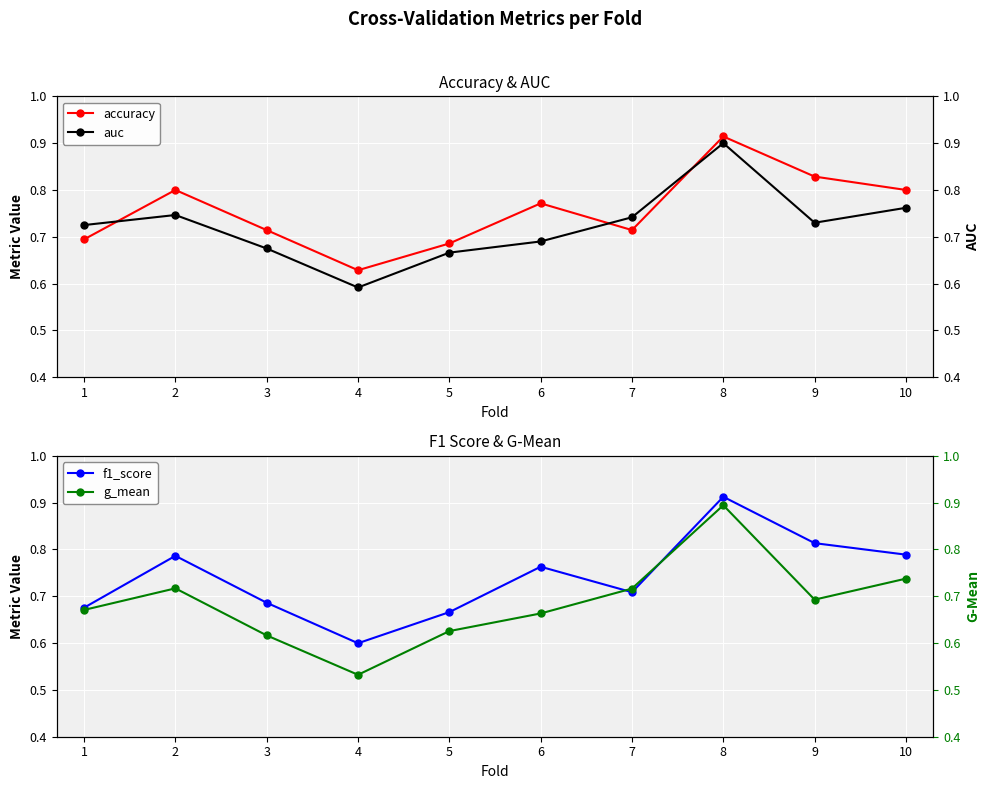

True or false: auc and g_mean cross at least once.

False